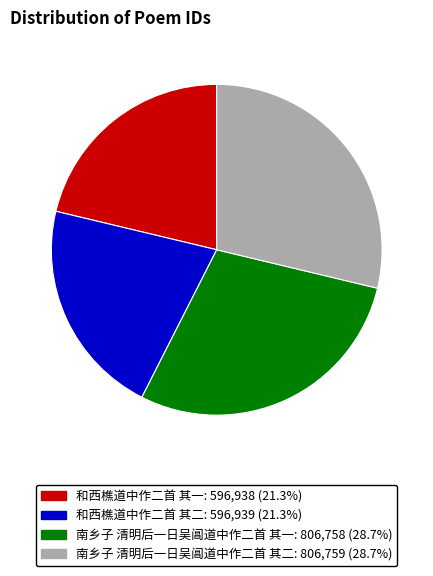

Approximately how many times larger is the value at 南乡子 清明后一日吴阊道中作二首 其二 compared to 和西樵道中作二首 其一?

1.4